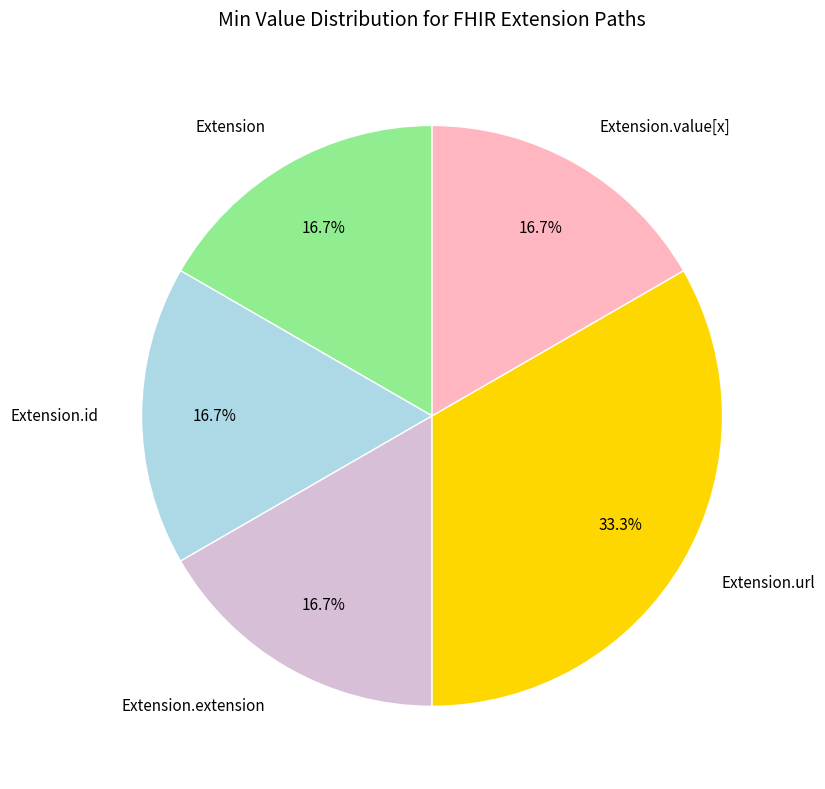

How much of the chart is everything except Extension.value[x]?

83.3%